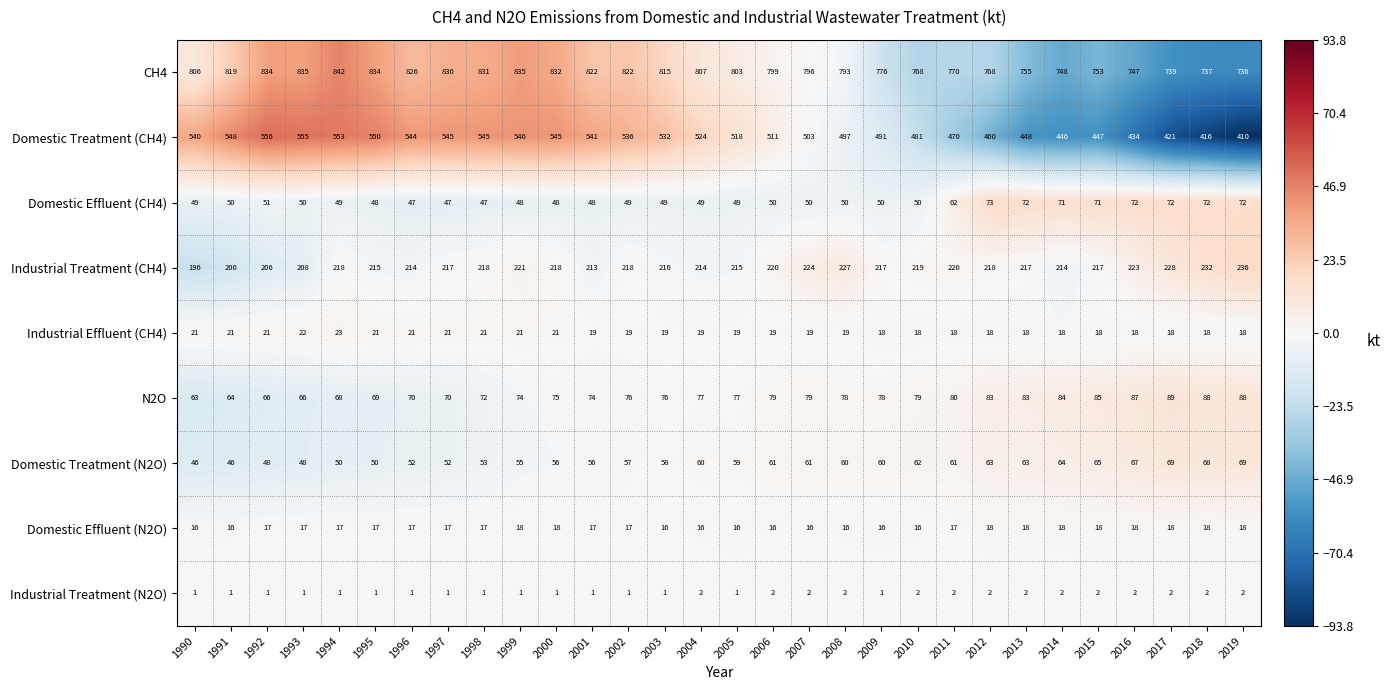

Rank the series by their maximum value, from highest to lowest.

CH4, Domestic Treatment (CH4), Industrial Treatment (CH4), N2O, Domestic Effluent (CH4), Domestic Treatment (N2O), Industrial Effluent (CH4), Domestic Effluent (N2O), Industrial Treatment (N2O)